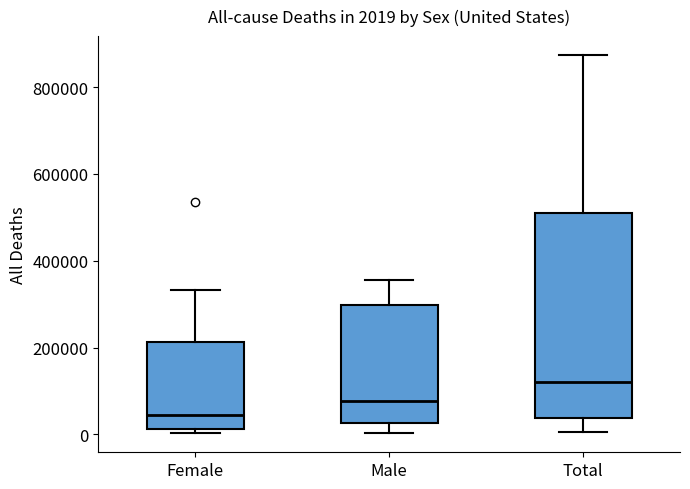

Which box has the lowest median line?

Female